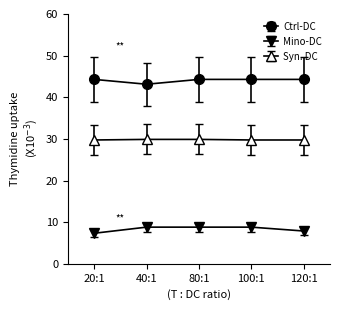

What is the smallest value displayed?

7.3